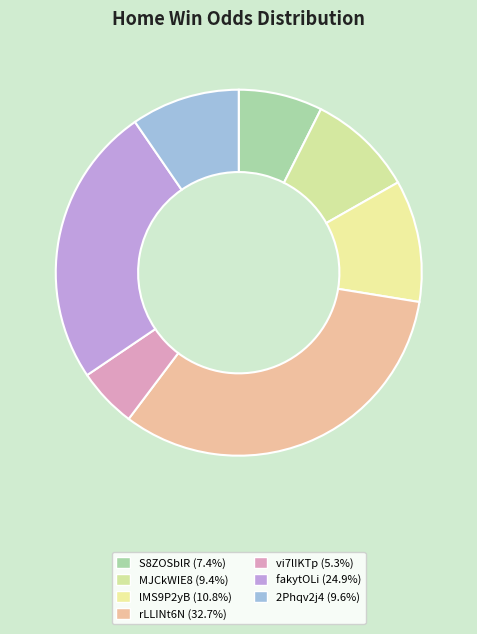

How many segments does this pie chart have?

7